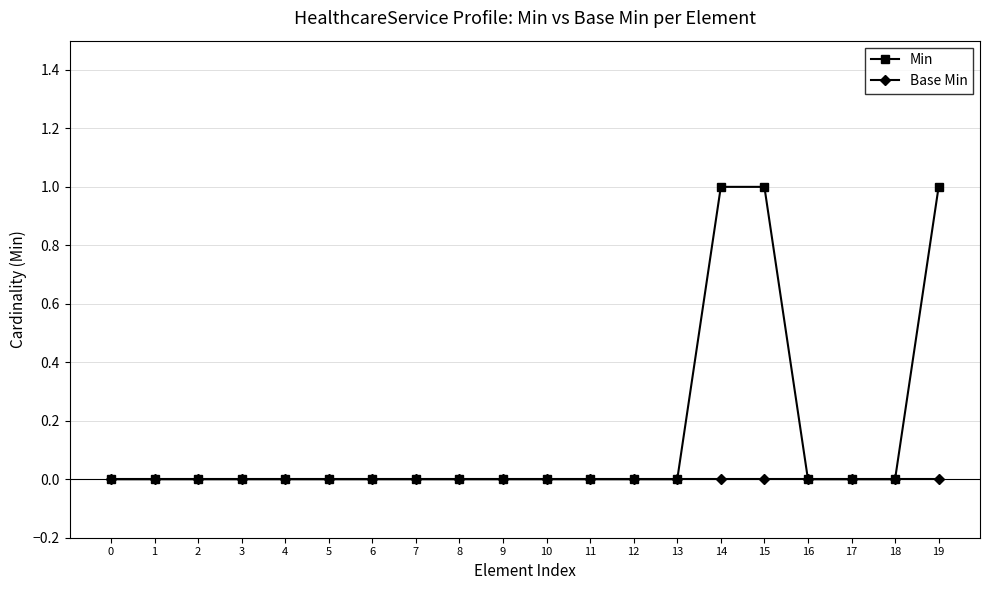

Which series has the largest range (max minus min)?

Min